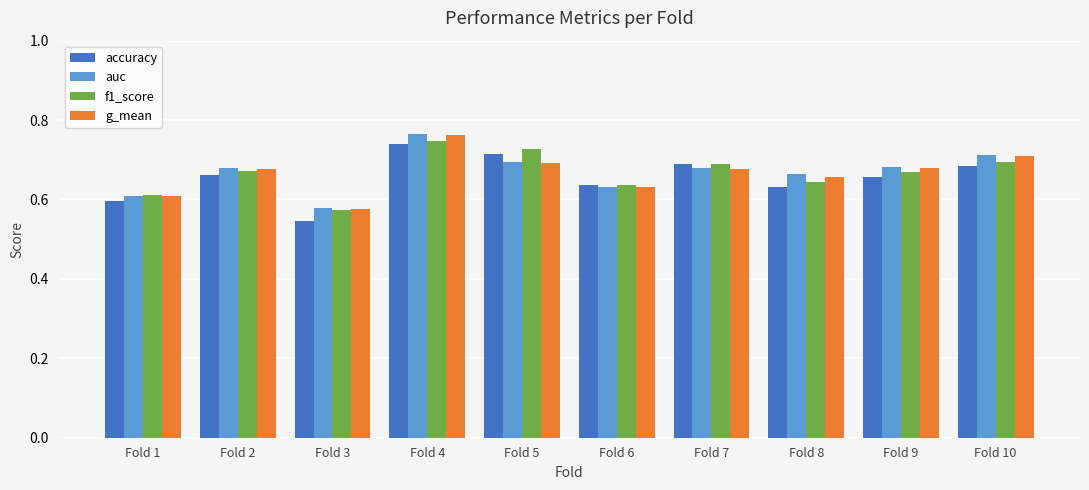

What is the sum of the accuracy values at Fold 3 and Fold 10?

1.2